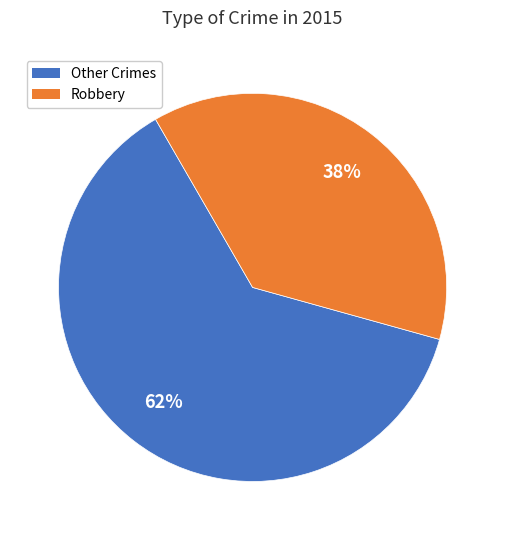

To the nearest percent, what percentage of the pie is Robbery?

38%